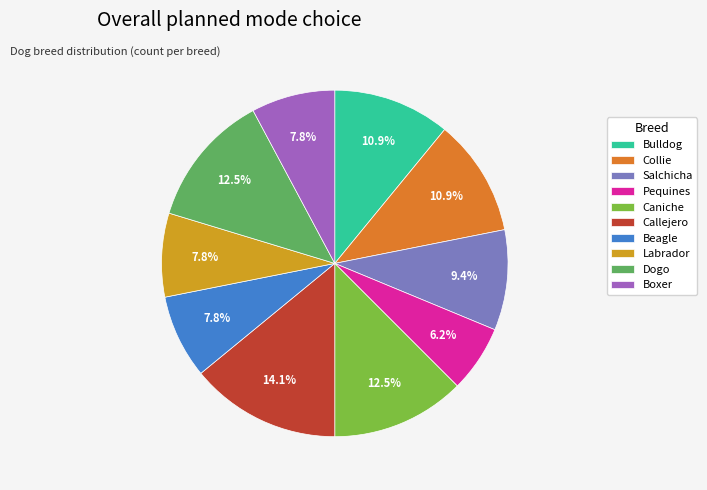

What is the largest slice in the pie chart?

Callejero